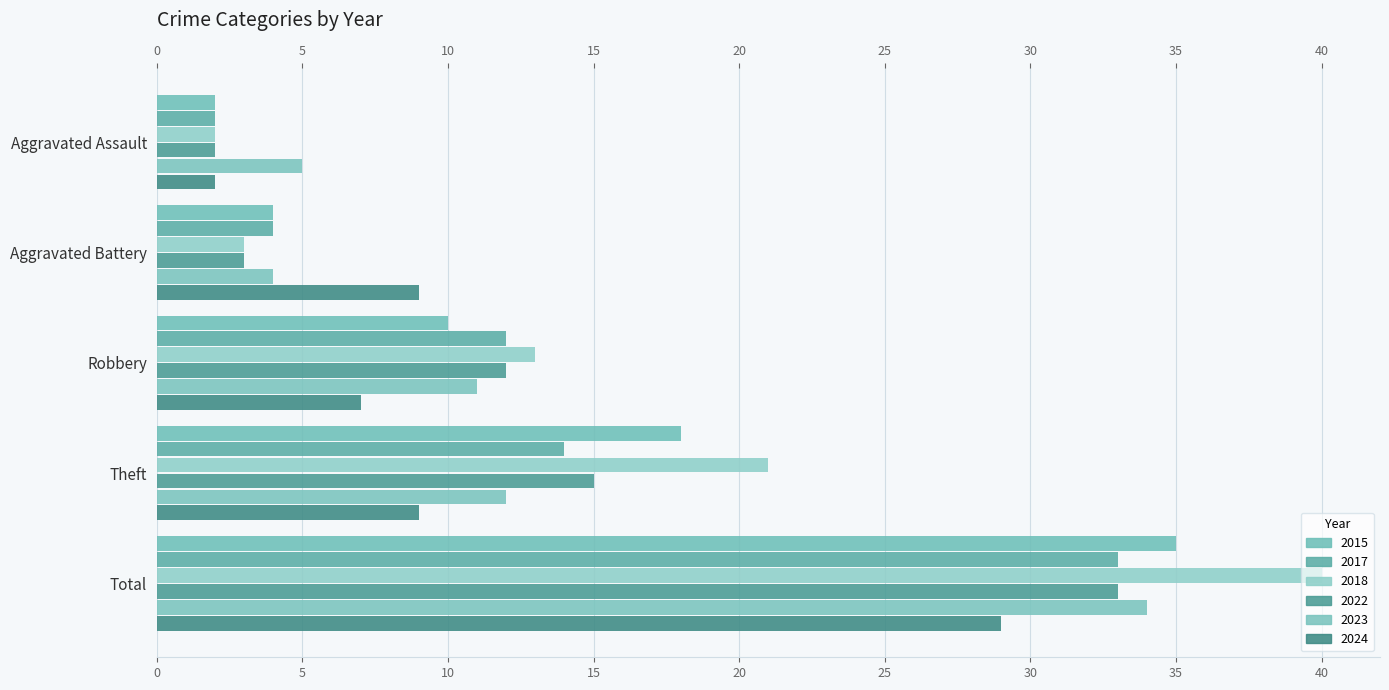

What is the sum of all 2015 values?

69